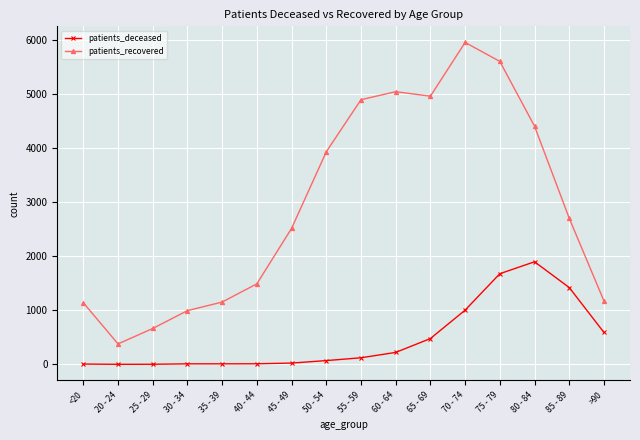

Where is the first local minimum for patients_recovered?

20 - 24